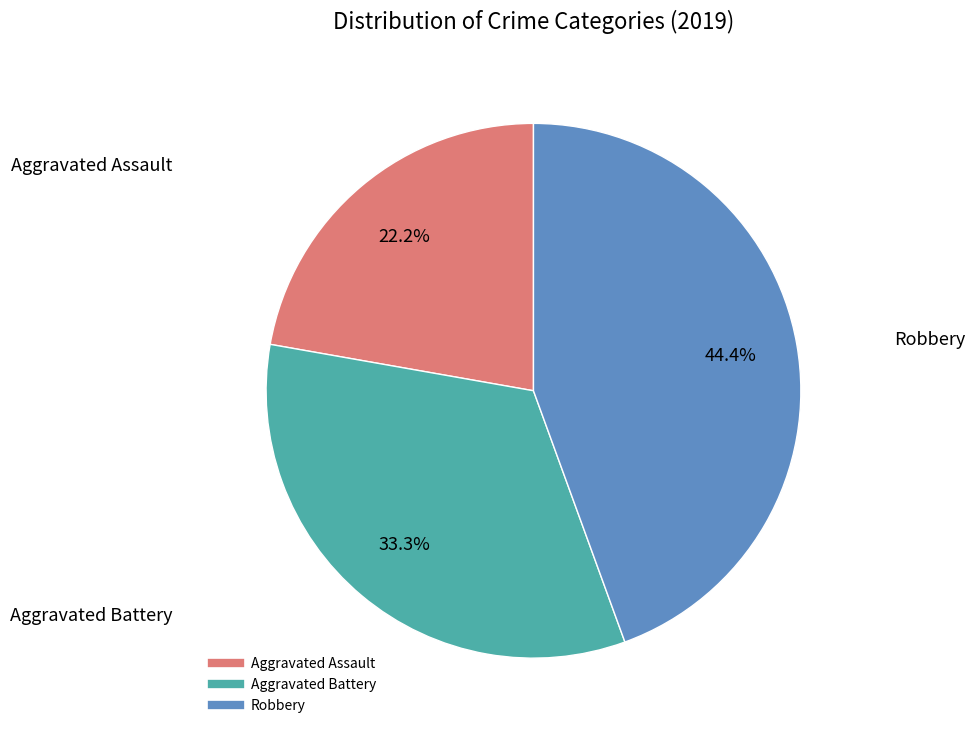

To the nearest percent, what is the difference between the Robbery and Aggravated Battery slice percentages?

11%